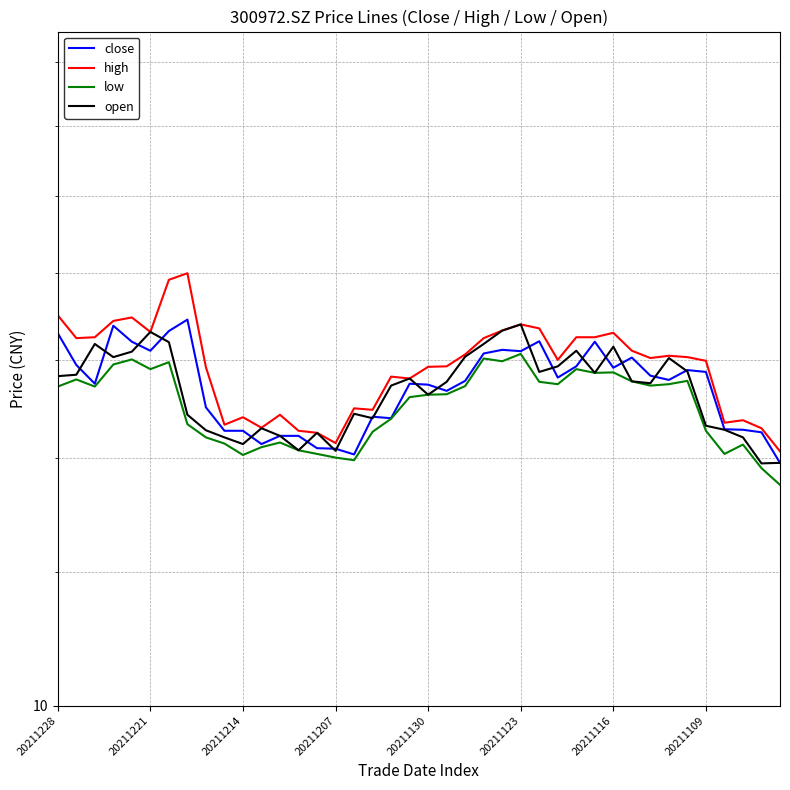

What position from the left is 20211207?

16